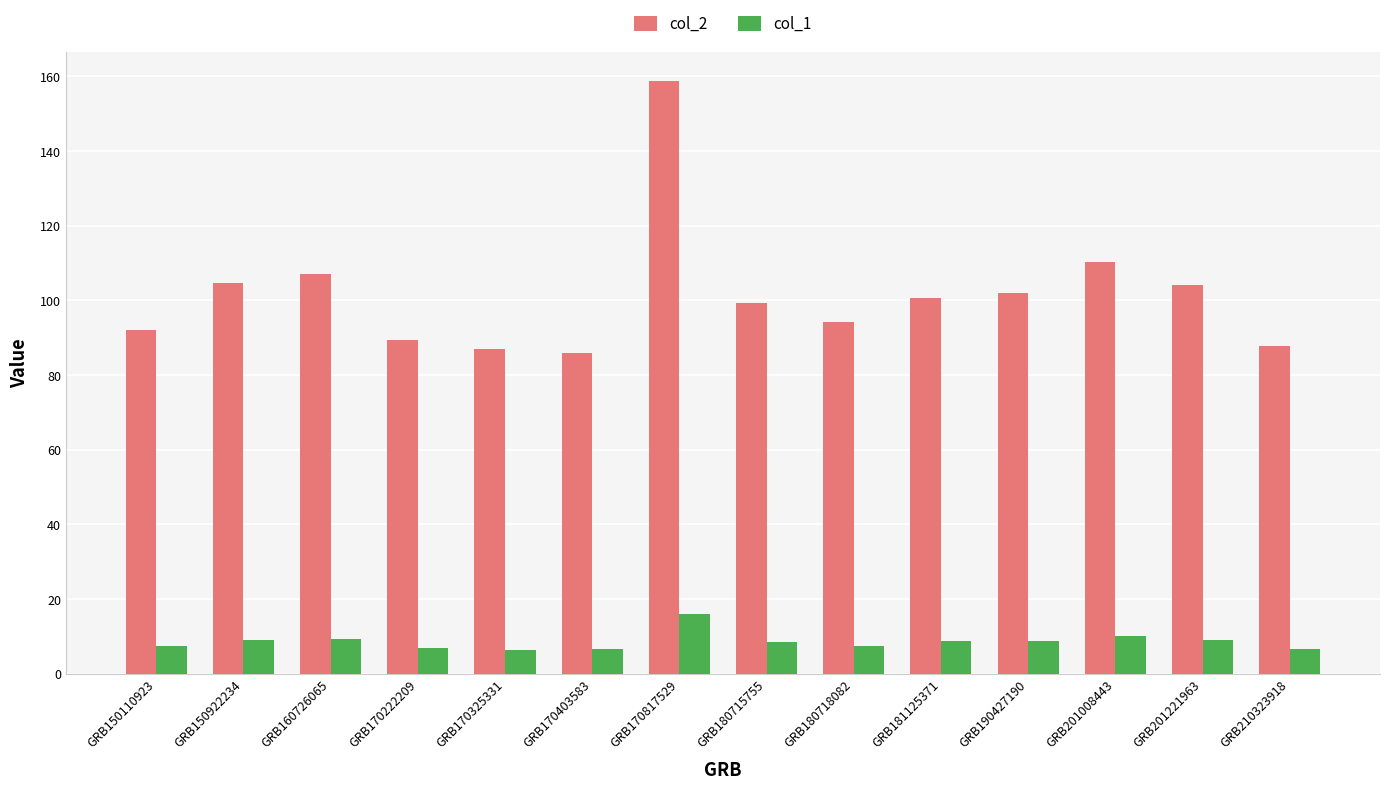

Rank the series by their average value, from highest to lowest.

col_2, col_1